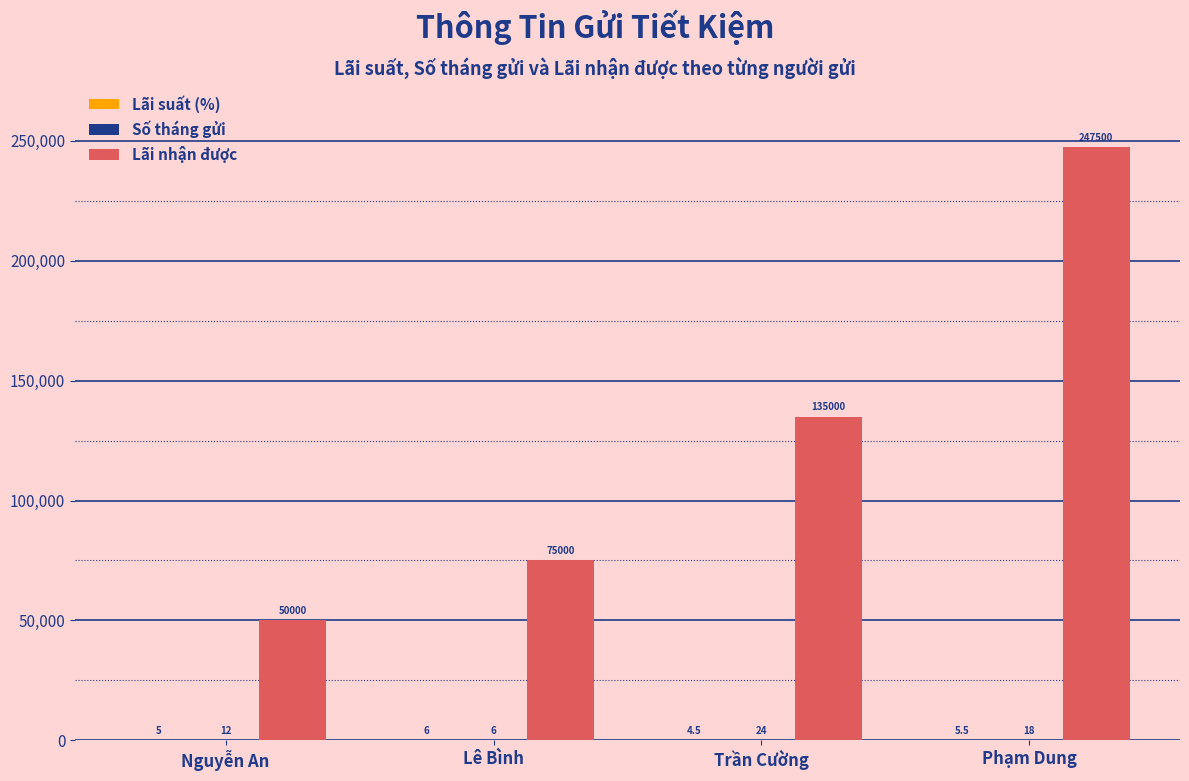

The Lãi nhận được series shows 247500.0 at Phạm Dung. True or false?

True